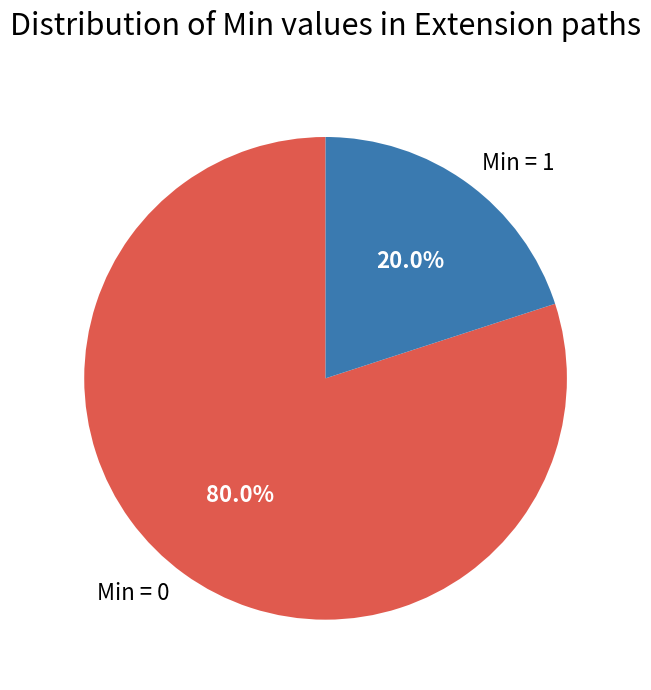

What is the largest slice in the pie chart?

Min = 0